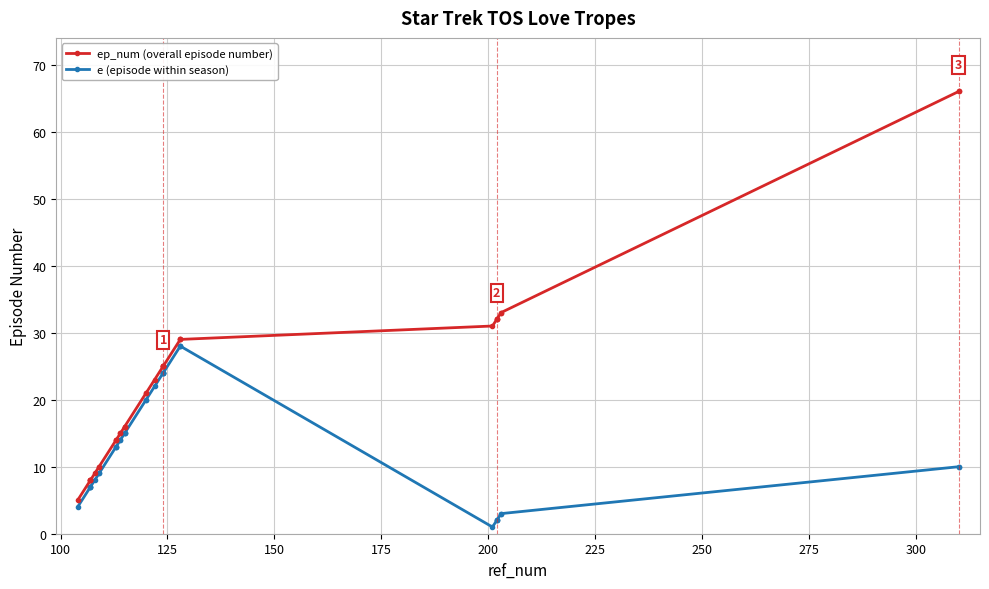

The e (episode within season) series shows 35 at 18. True or false?

False